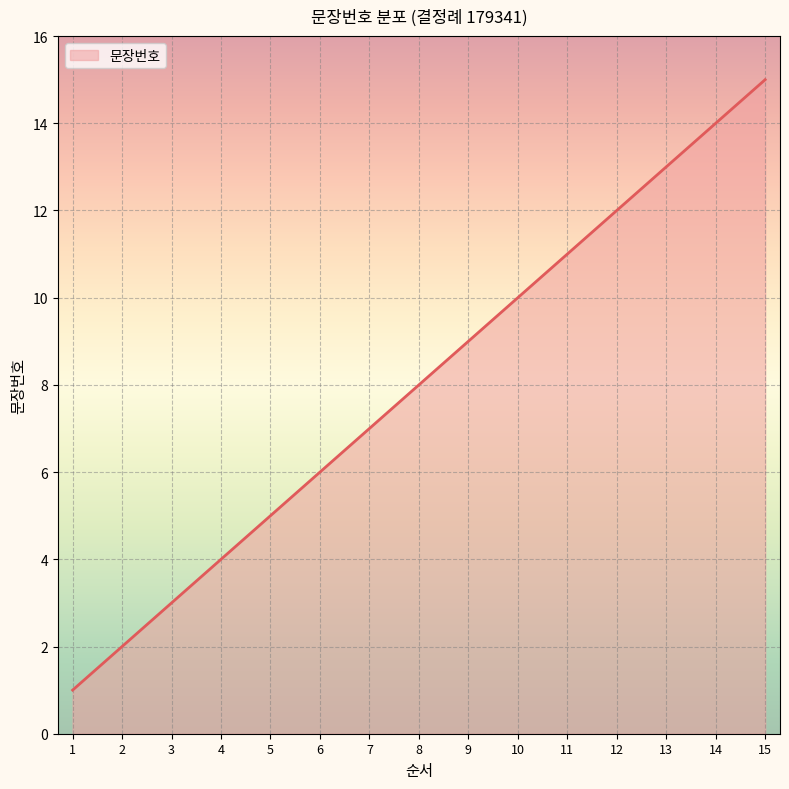

How many values are below 8?

7